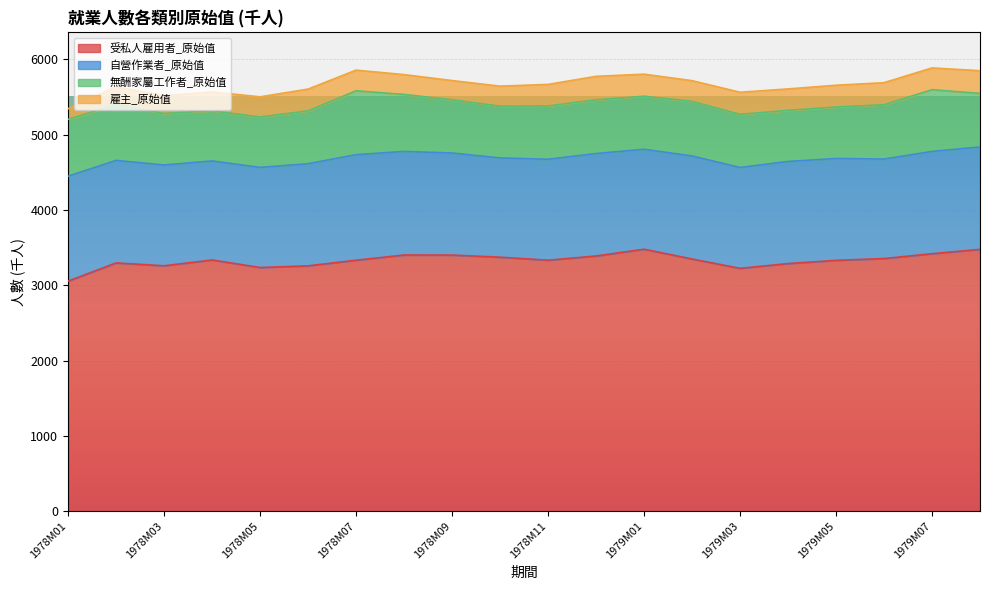

What position from the right is 1979M01?

8